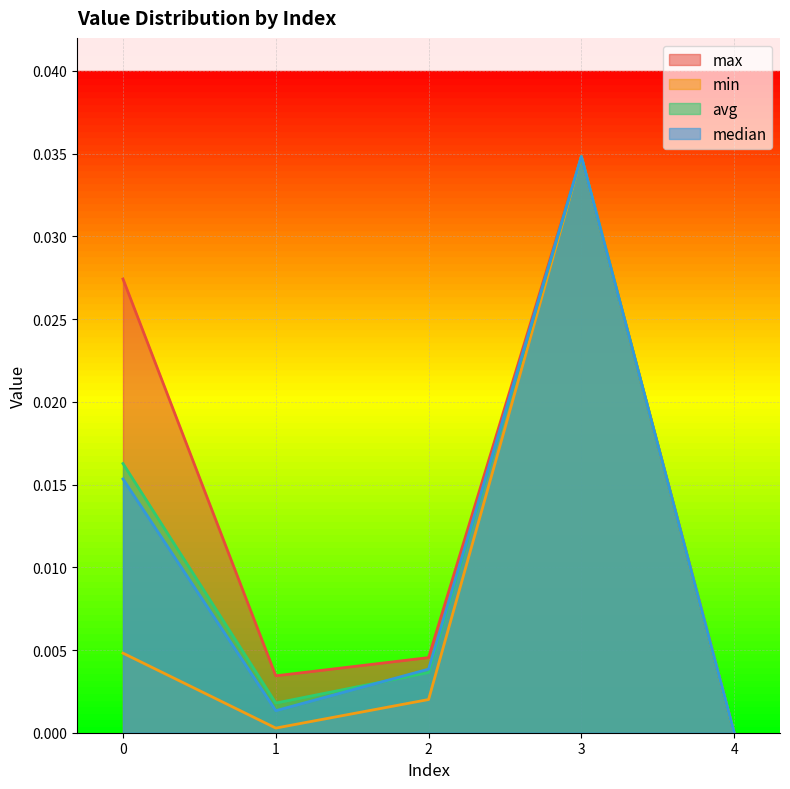

List the labels in order of median value, smallest first.

4, 1, 2, 0, 3